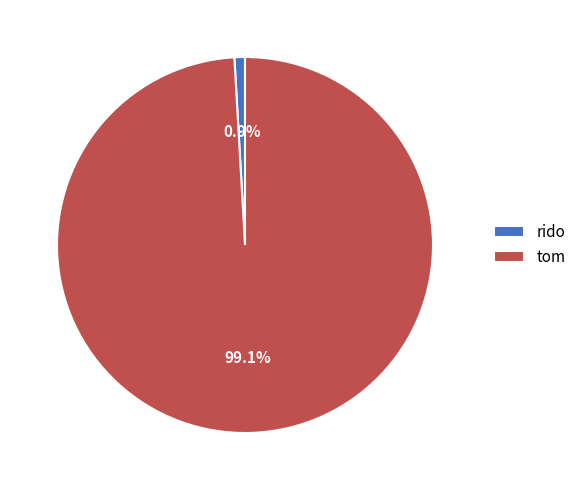

To the nearest percent, what percentage of the pie is rido?

1%